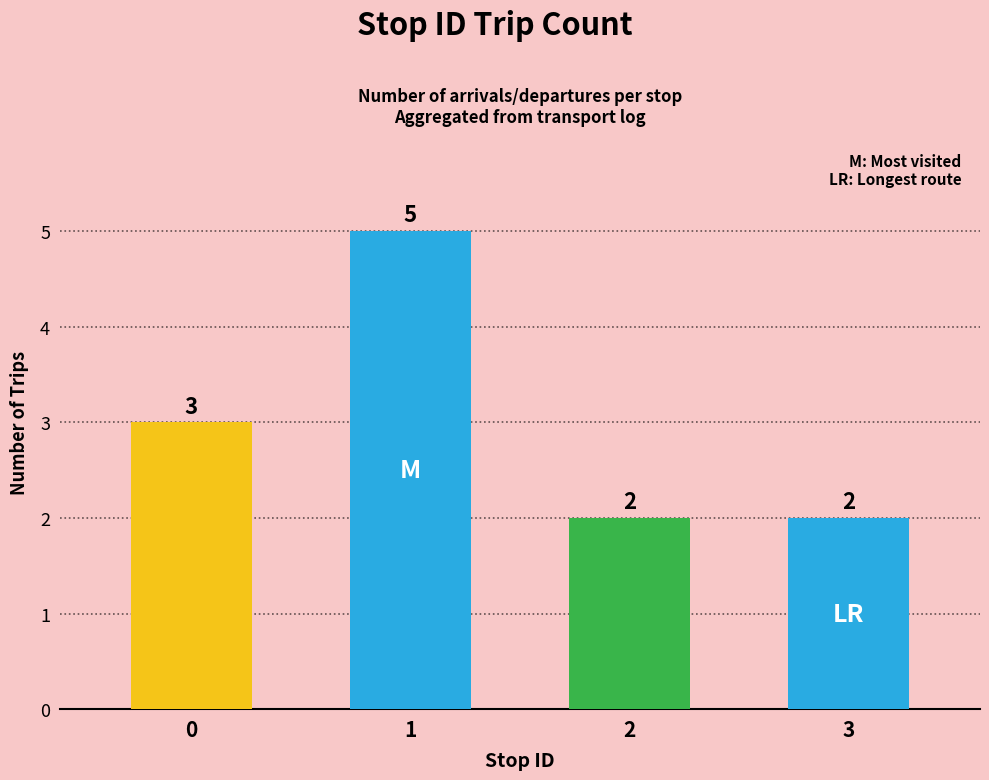

What is the smallest value displayed?

2